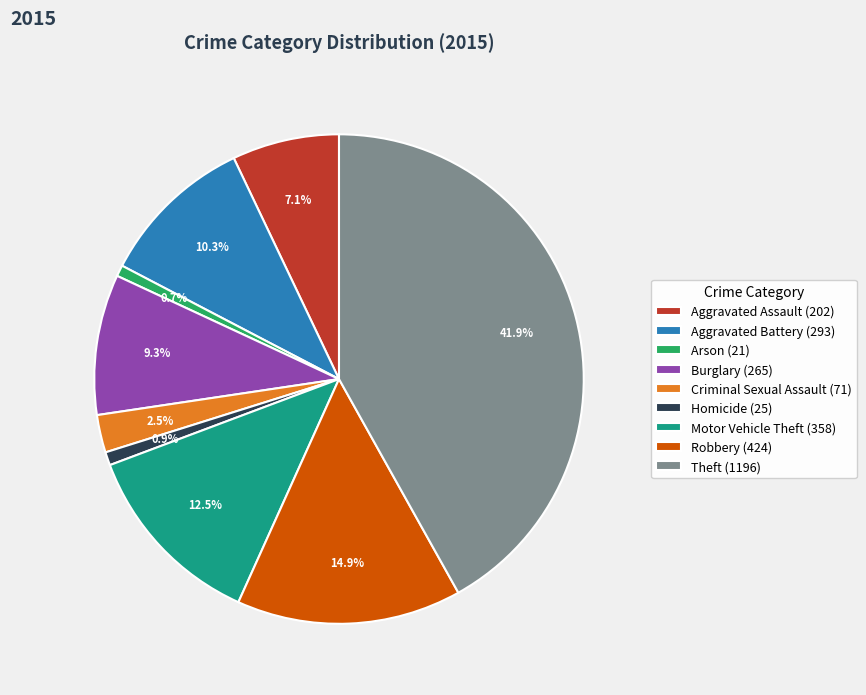

Between Robbery (424) and Criminal Sexual Assault (71), which is larger?

Robbery (424)